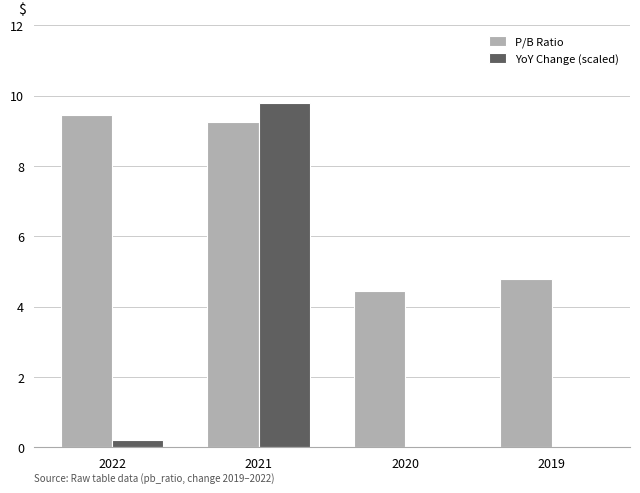

At which label is YoY Change (scaled) closest to 4?

2022